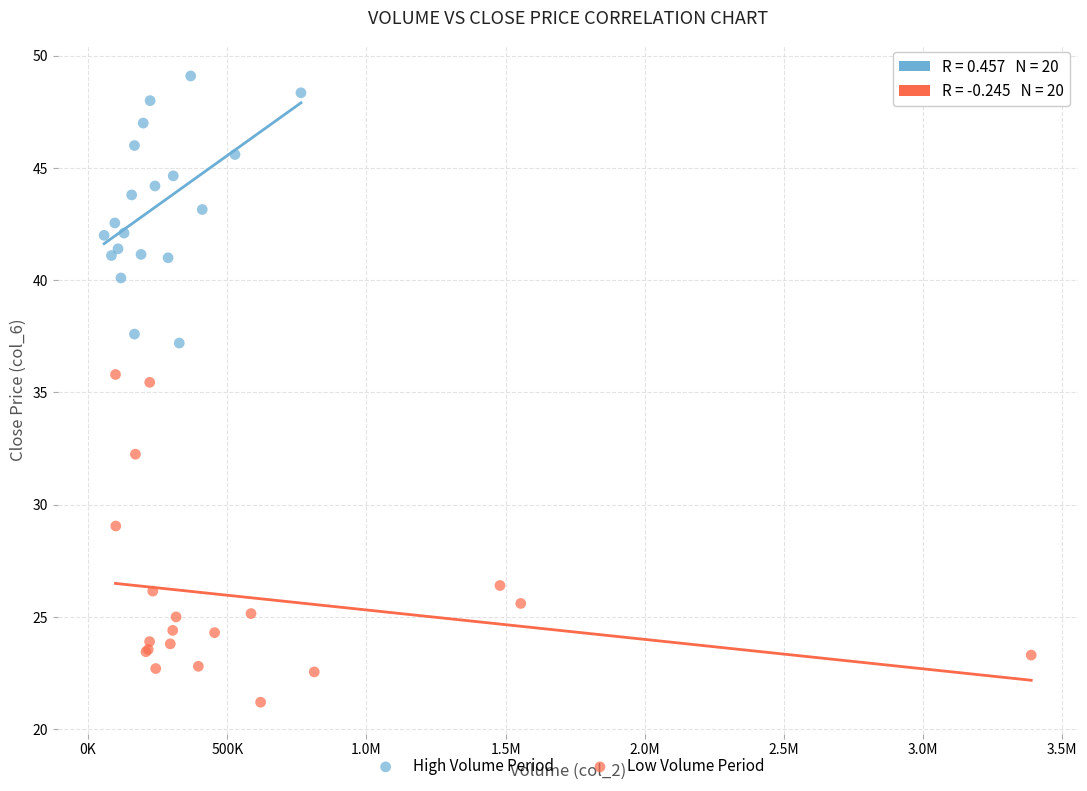

Which series has the largest Y range (max minus min)?

Low Volume Period